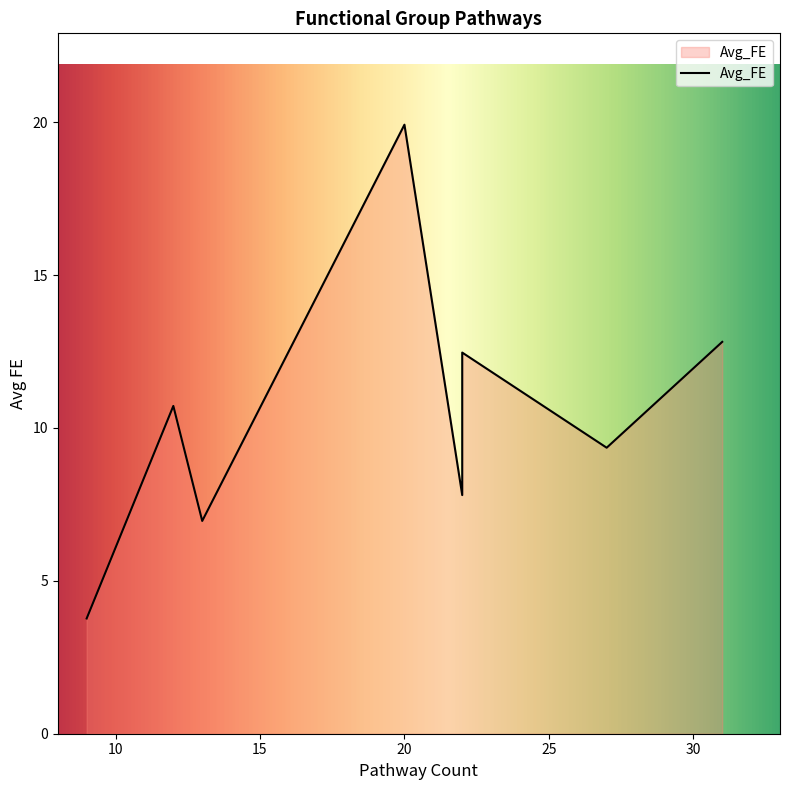

What is the sum of the values at 13 and 9?

10.7